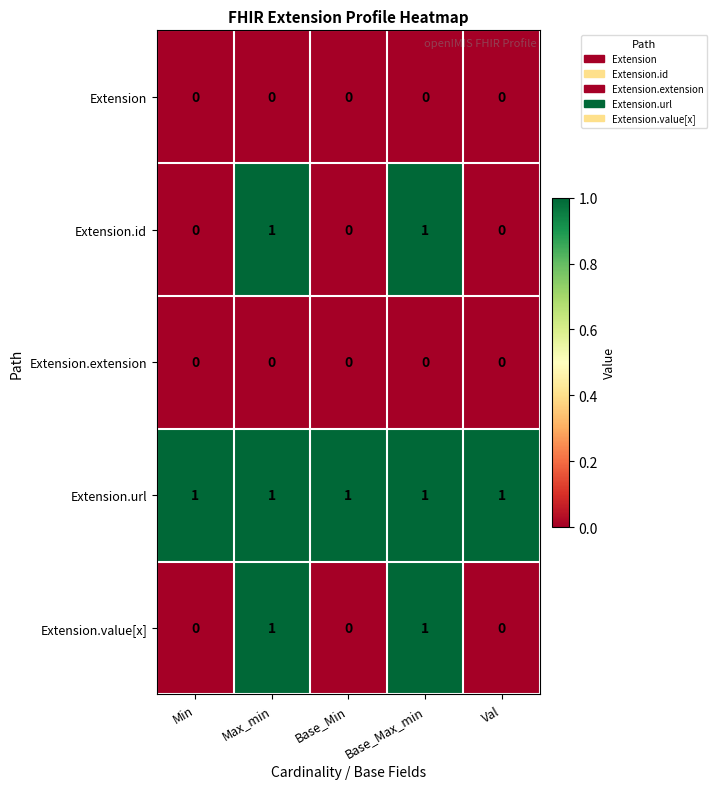

Reading right to left, transcribe all the data shown in this chart.

Extension: 0	0	0	0	0
Extension.id: 0	1	0	1	0
Extension.extension: 0	0	0	0	0
Extension.url: 1	1	1	1	1
Extension.value[x]: 0	1	0	1	0